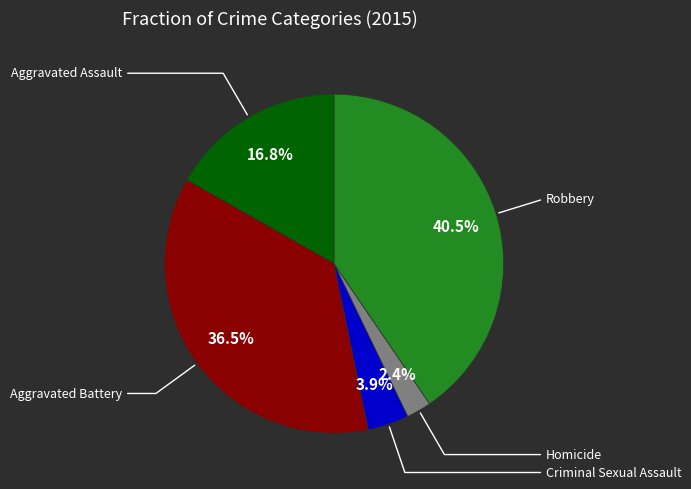

Is there a majority slice in this chart?

No